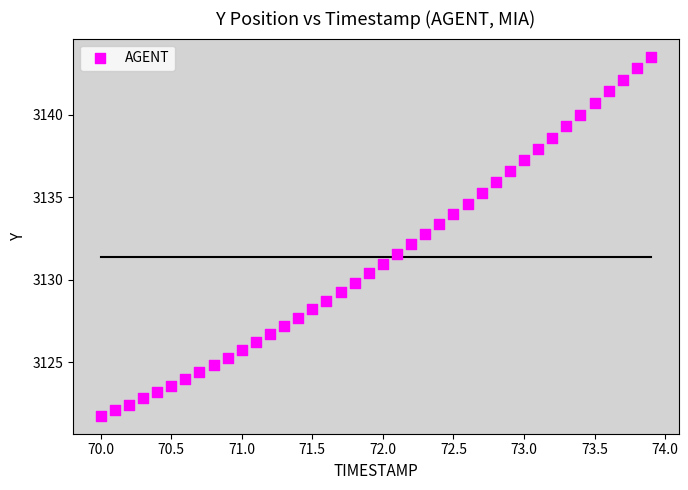

What is the range of X values (max minus min)?

3.9